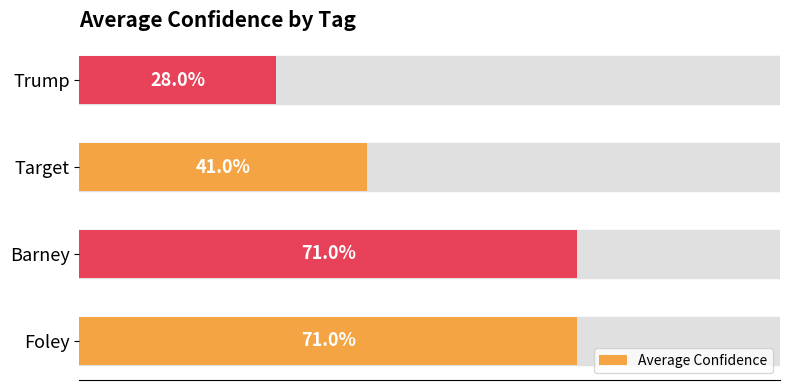

Reading left to right, what are all the values shown in this chart?

0.7	0.7	0.4	0.3